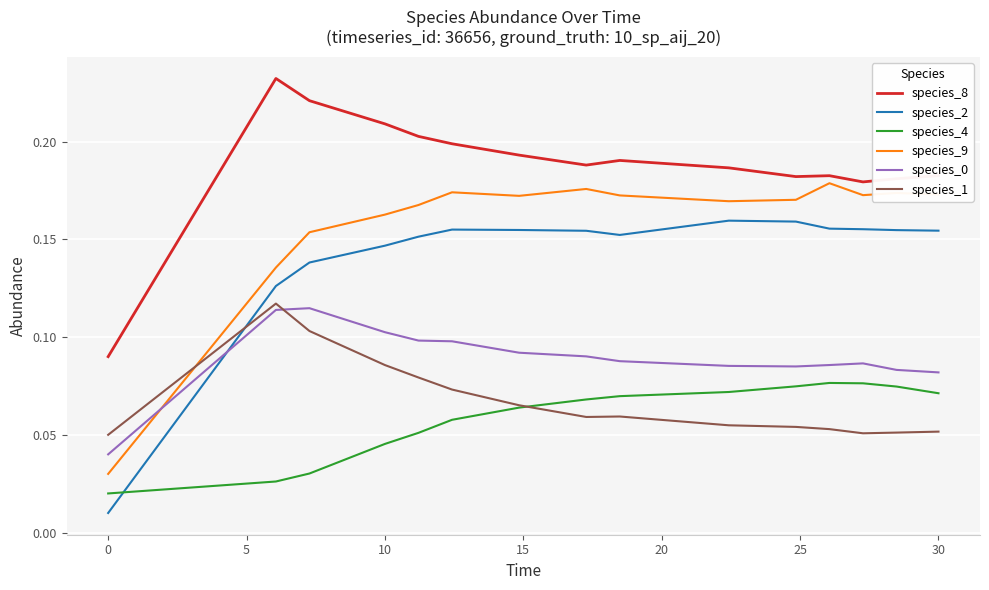

How many intersections are there between species_1 and species_0?

1